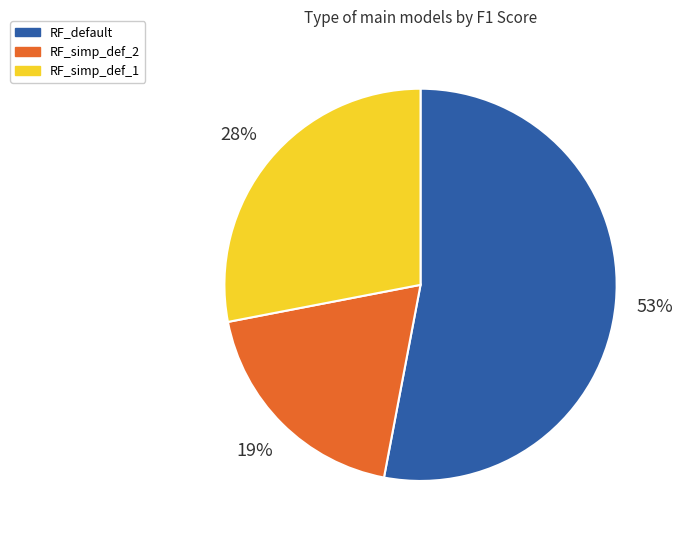

To the nearest percent, what is the average slice percentage?

33%